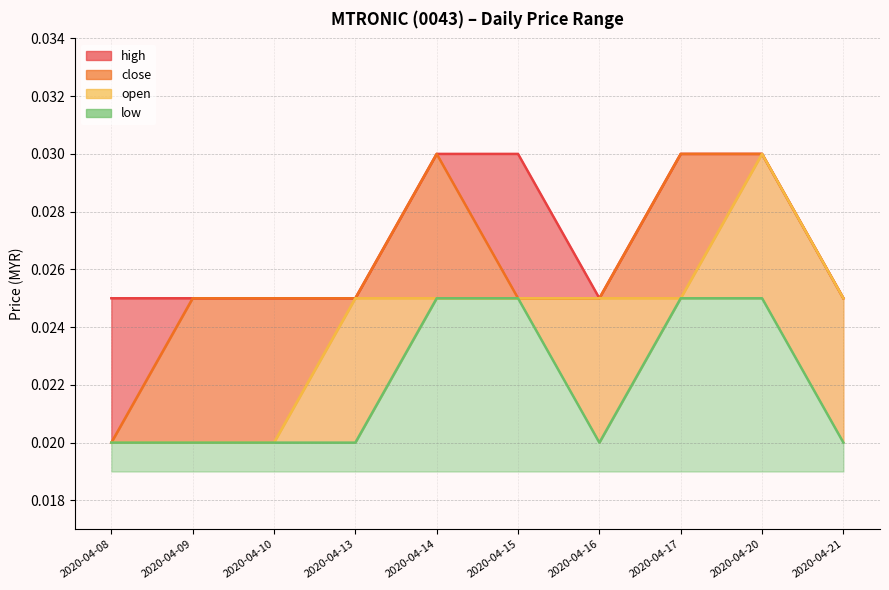

At how many categories does at least one series exceed 0?

10